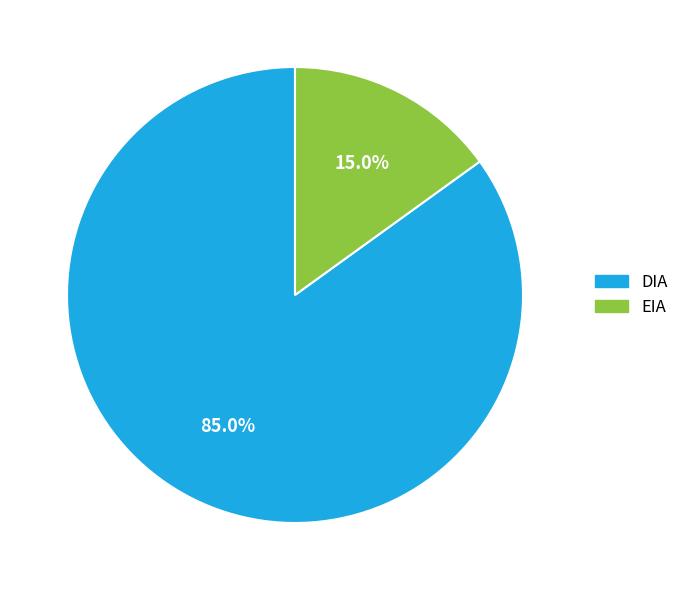

Which slice is the smallest?

EIA